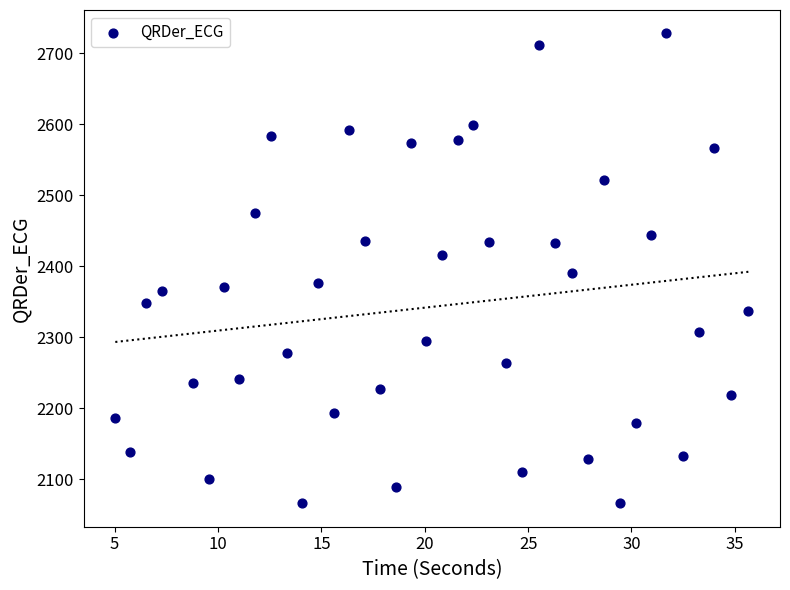

What is the range of X values (max minus min)?

30.6